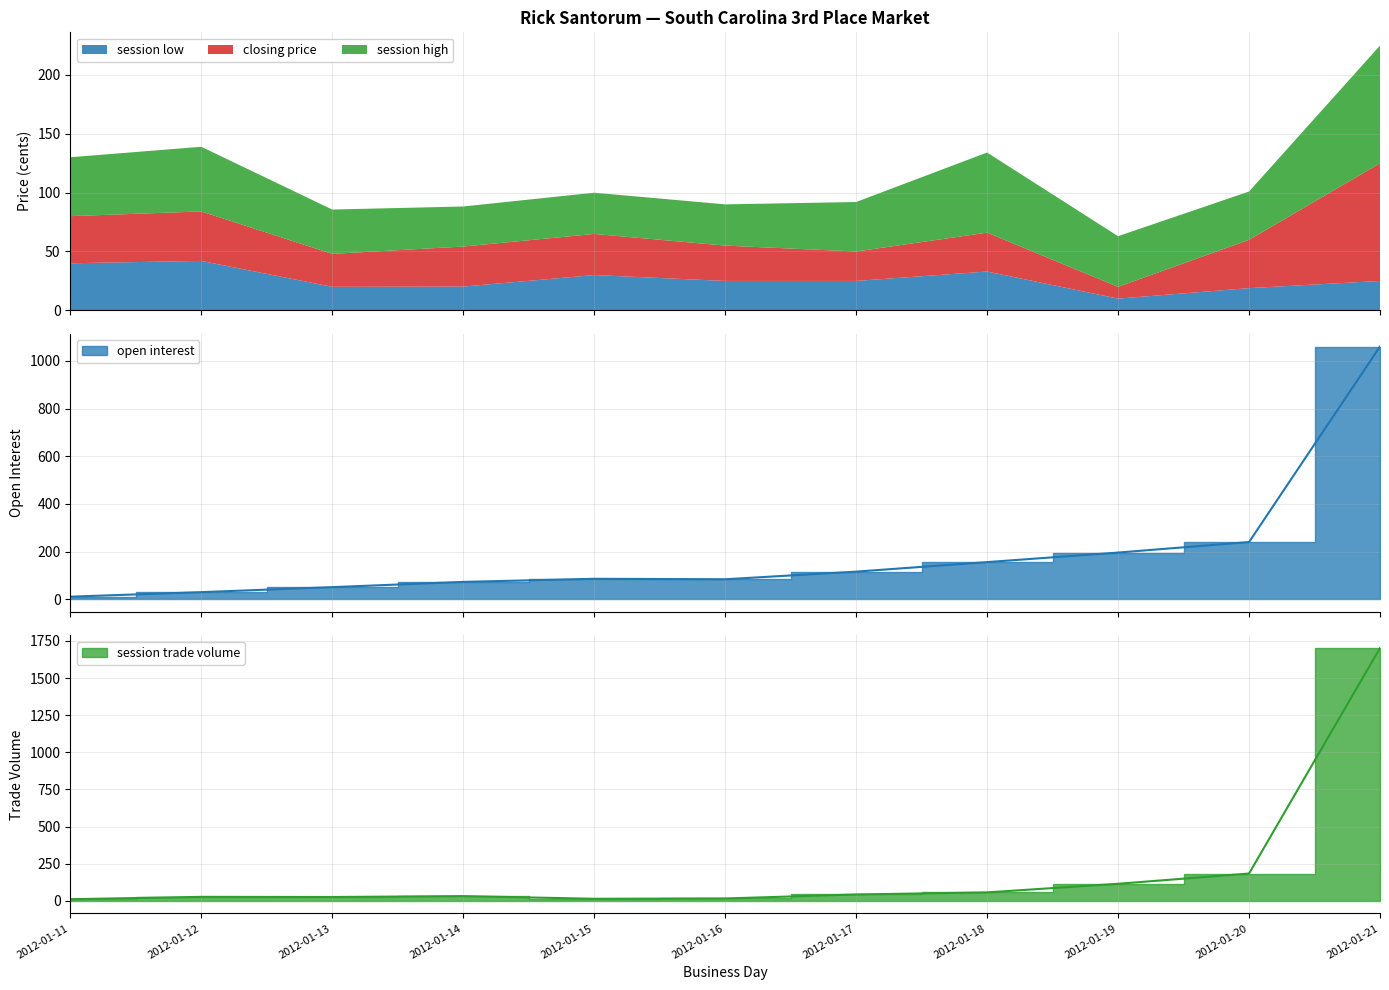

What is the difference between the maximum and minimum values in the open interest series?

1049.0